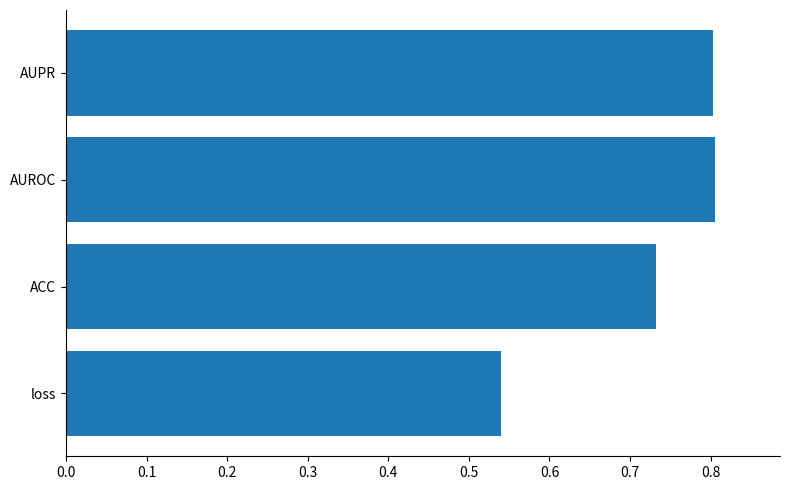

Is it true that the value at loss is 0.9?

False